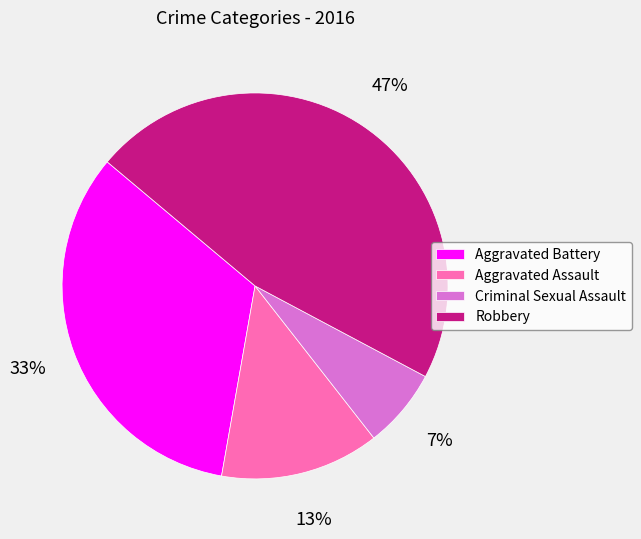

To the nearest percent, what portion does Aggravated Battery represent?

33%